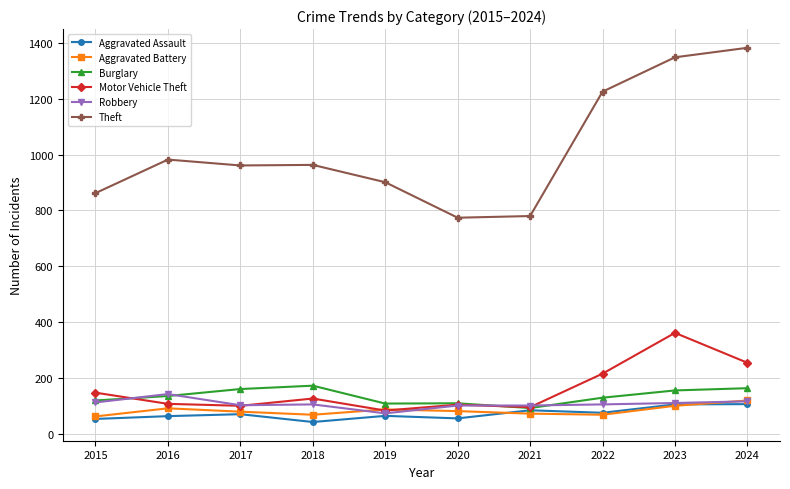

What is the minimum value shown in the chart?

43